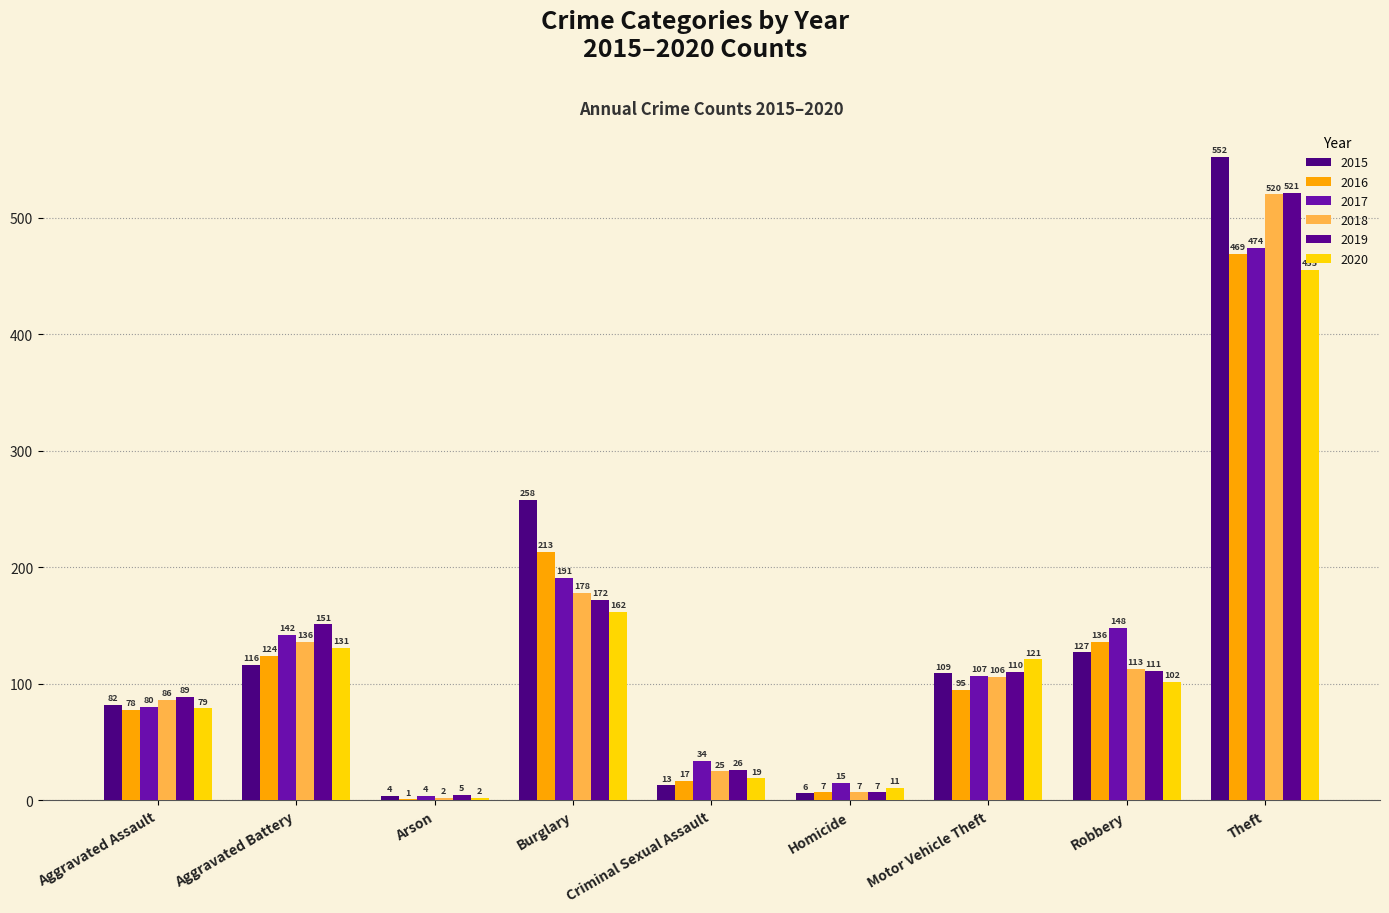

The value of 2020 at Motor Vehicle Theft is 121. True or false?

True